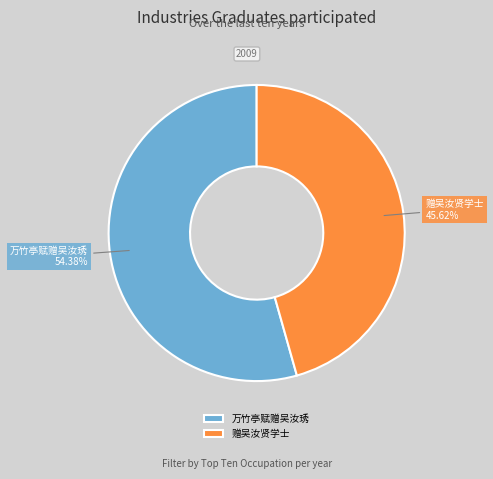

What percentage is the 赠吴汝贤学士 slice, to the nearest percent?

46%